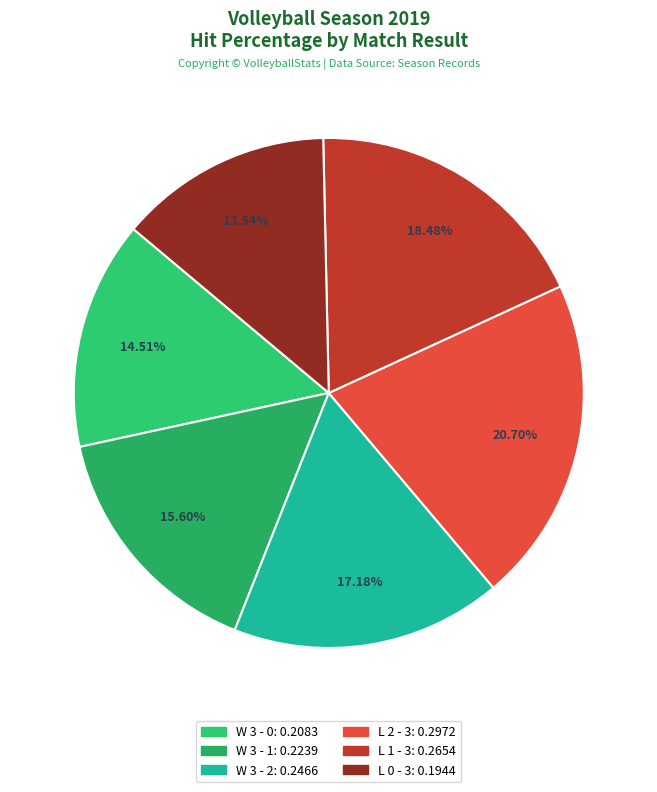

How many slices are in this pie chart?

6